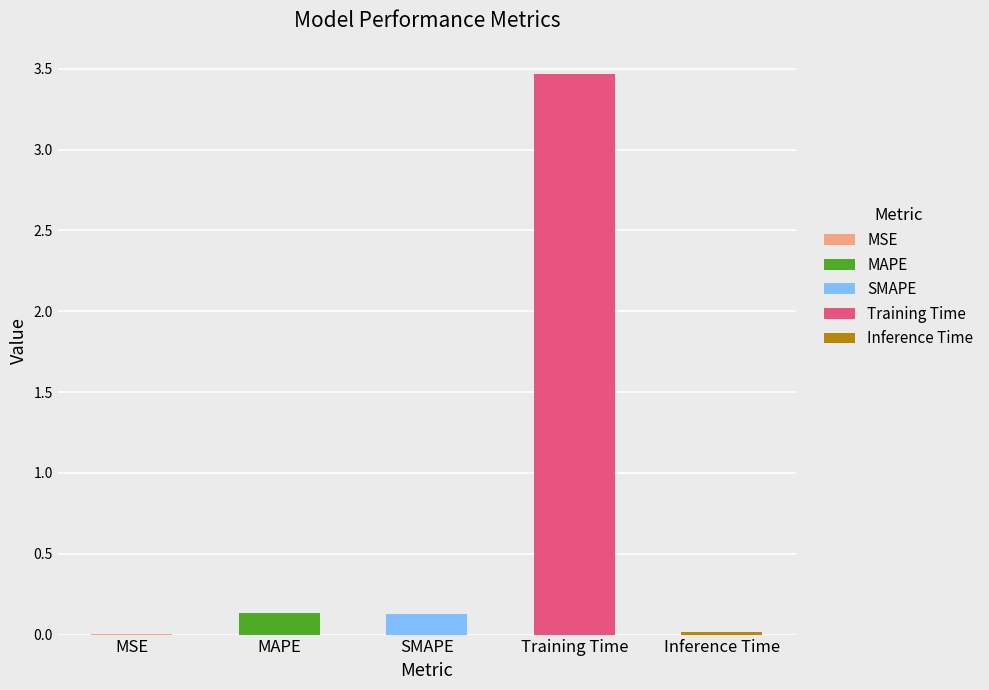

What is the sum of all values?

3.7